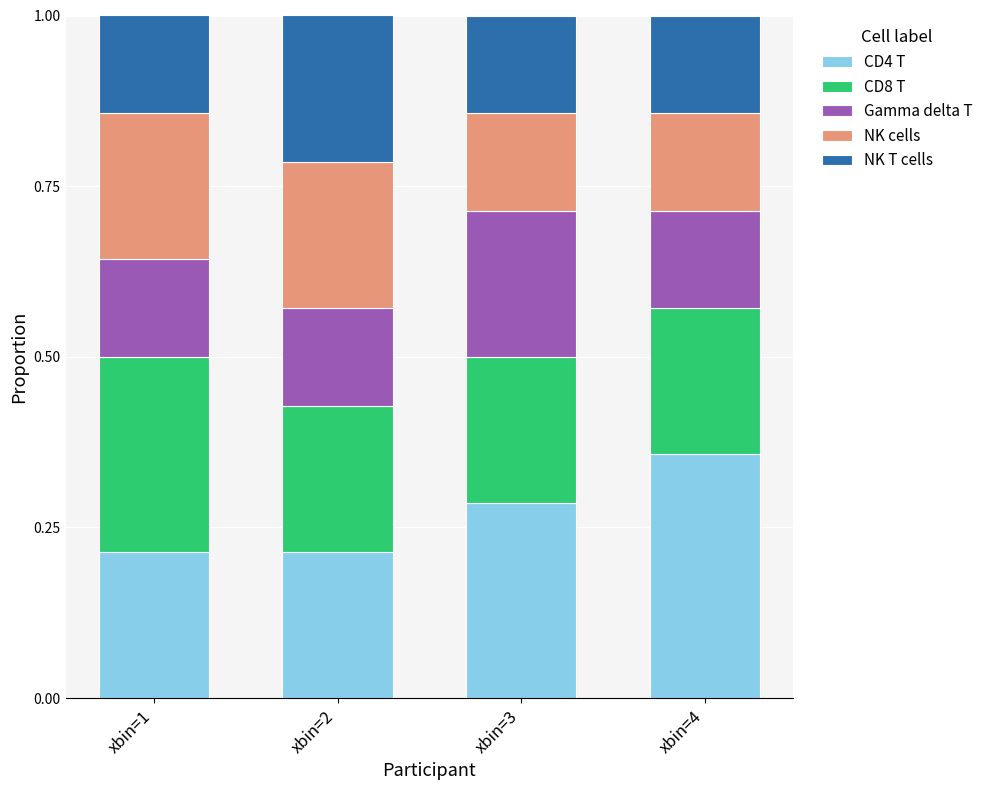

At which label does CD4 T reach its peak?

xbin=4